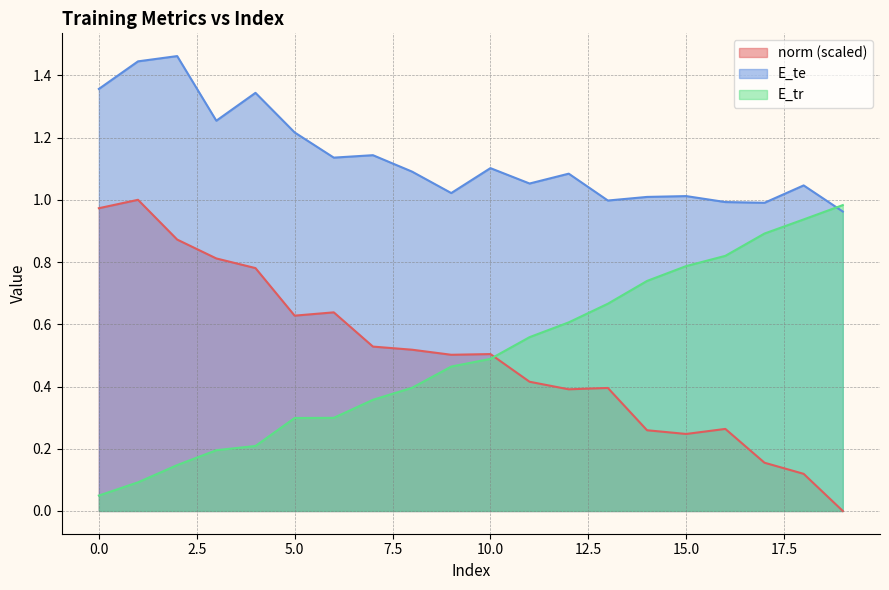

List the series in order of their peak value, lowest first.

E_tr, norm (scaled), E_te